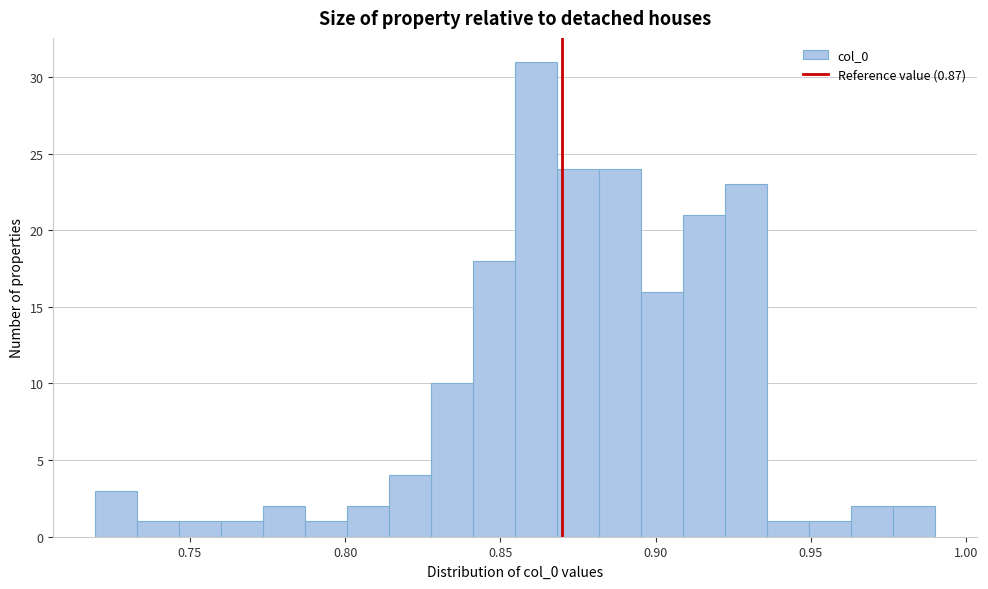

Read against the x-axis, roughly where is the centre of the tallest bar?

0.860